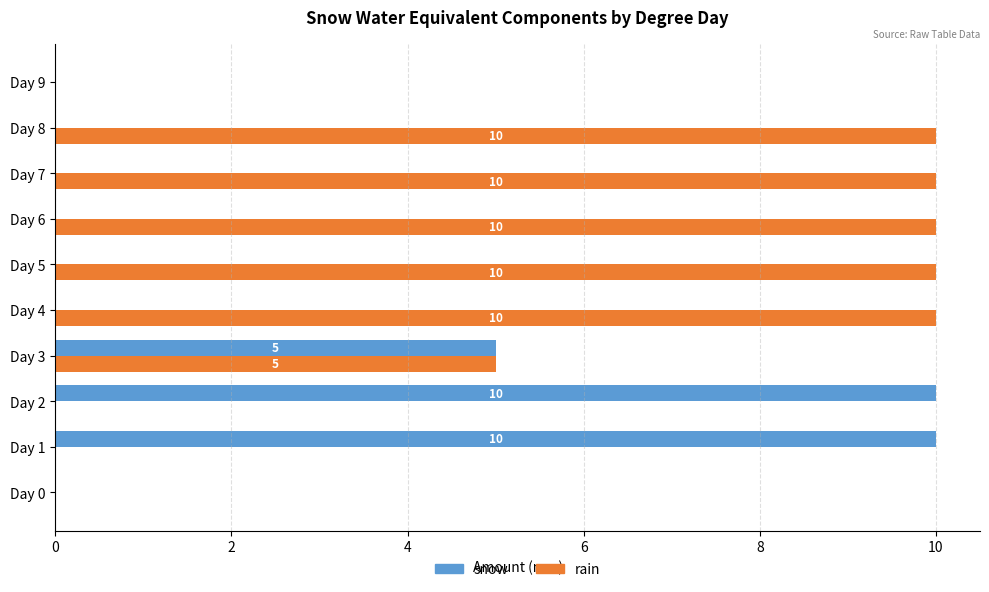

Which series has the largest total across all categories?

rain